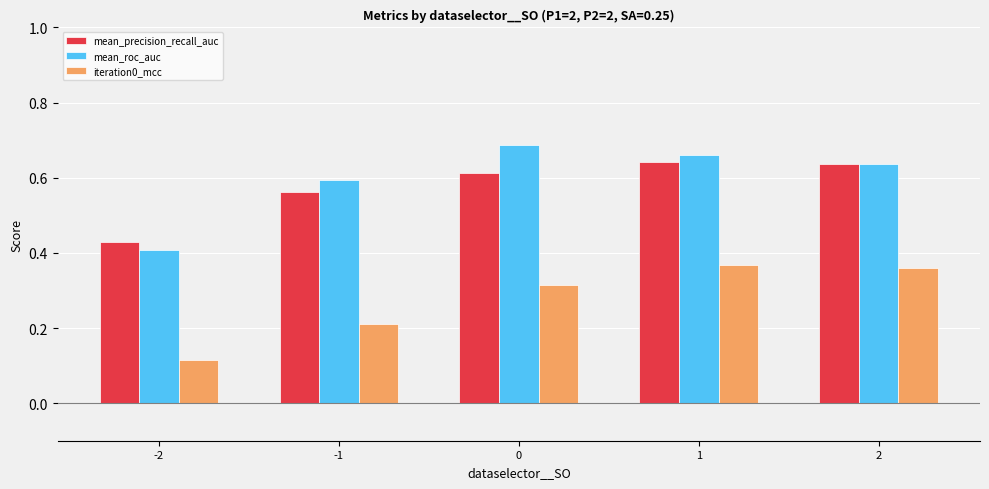

Rank the series at -1 from highest to lowest value.

mean_roc_auc, mean_precision_recall_auc, iteration0_mcc